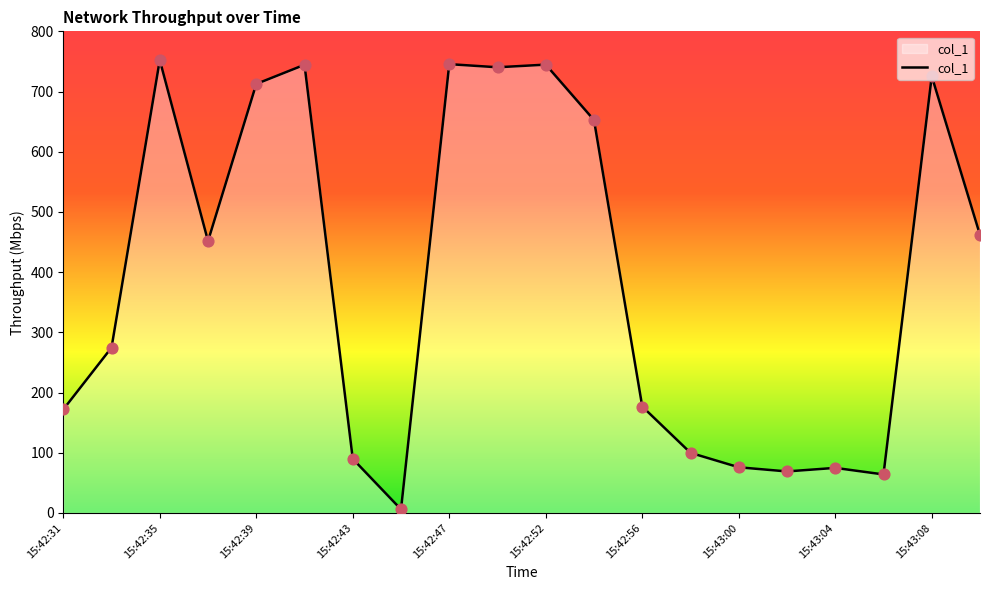

What is the maximum value shown in the chart?

752.3